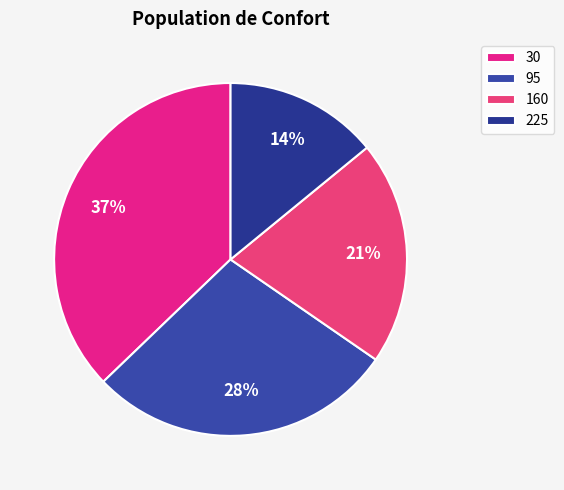

Does 225 represent more than half of the total?

No